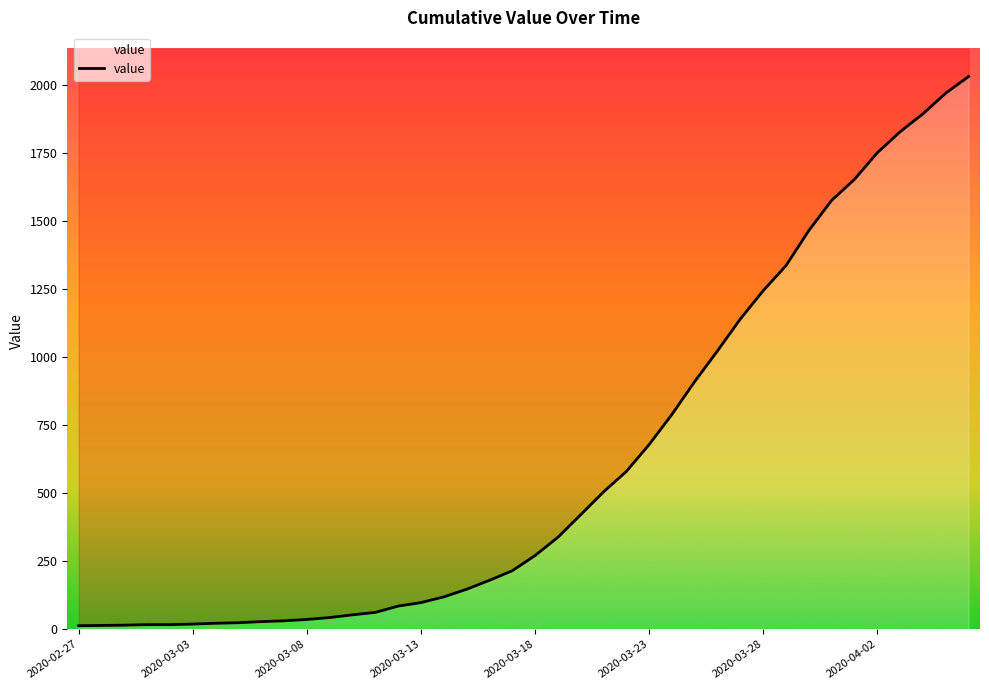

Which category has the highest value across all series?

2020-04-06